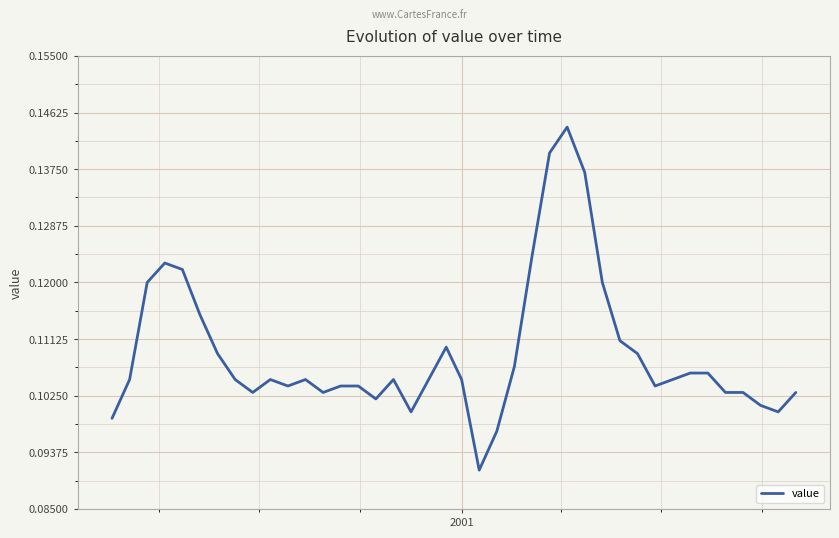

Count the values in the range 0 to 1.

40